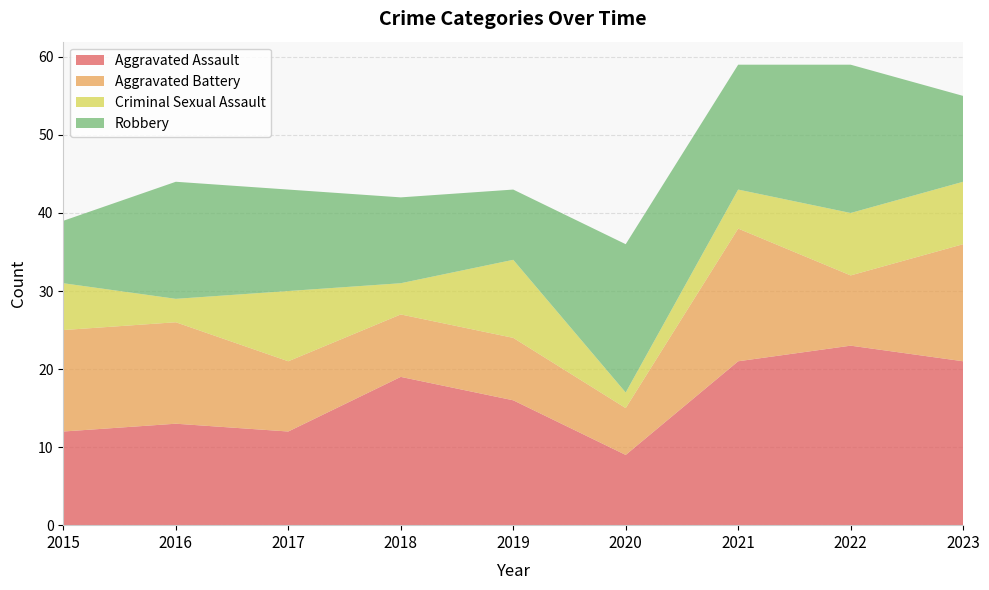

Reading left to right, extract all data points from this chart.

Aggravated Assault: 12	13	12	19	16	9	21	23	21
Aggravated Battery: 13	13	9	8	8	6	17	9	15
Criminal Sexual Assault: 6	3	9	4	10	2	5	8	8
Robbery: 8	15	13	11	9	19	16	19	11